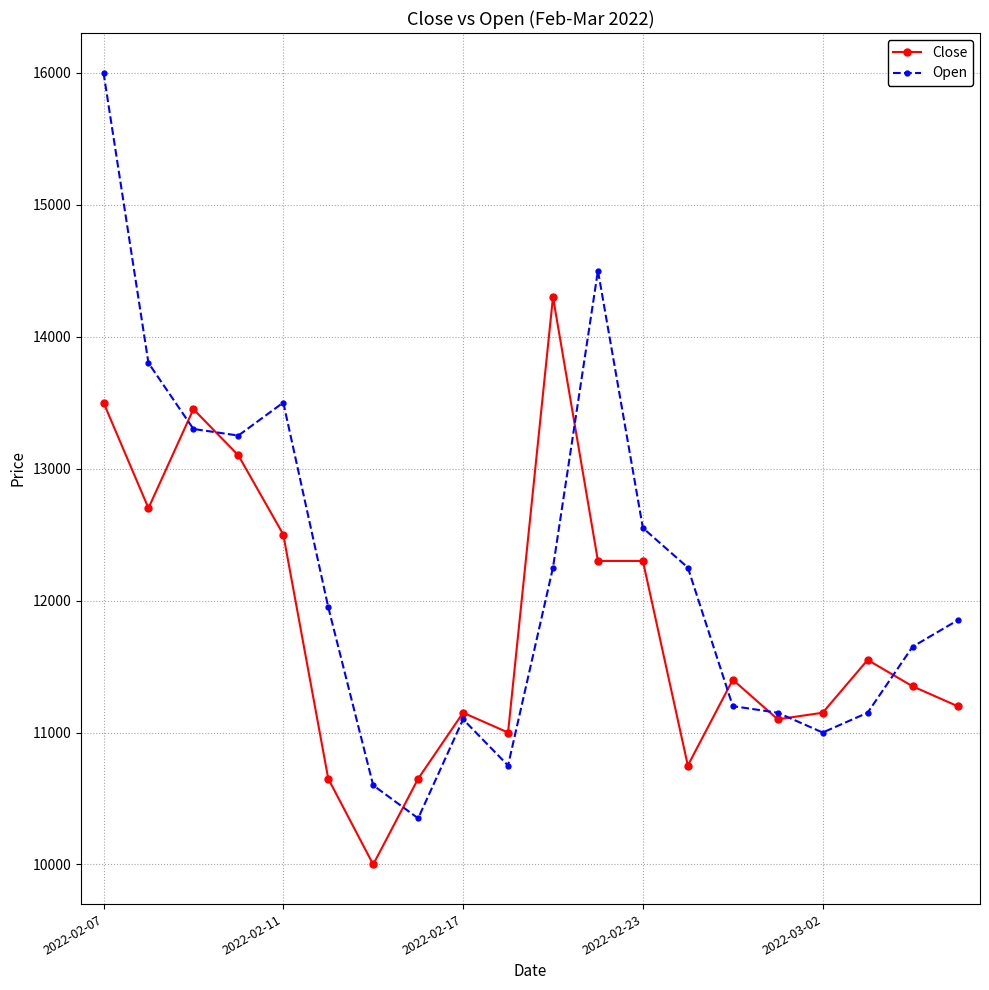

What is the difference between the maximum and minimum values in the Close series?

4300